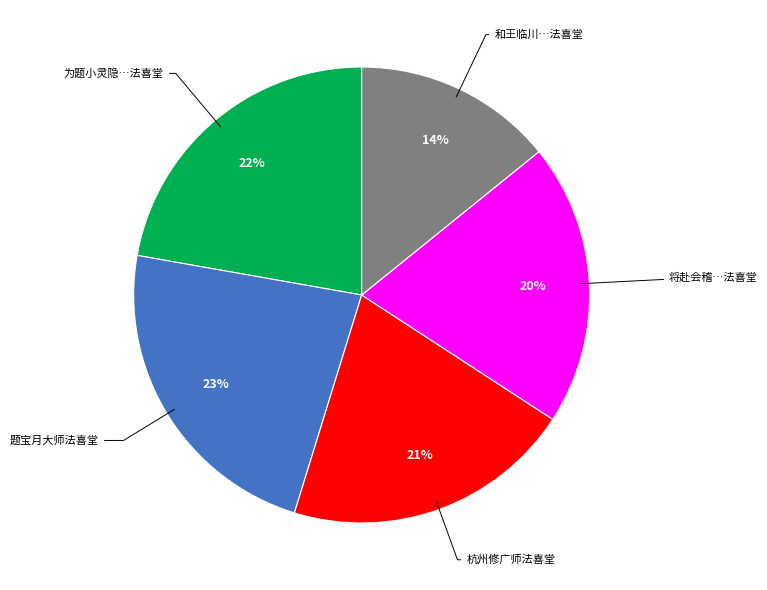

To the nearest percent, what is the average slice percentage?

20%